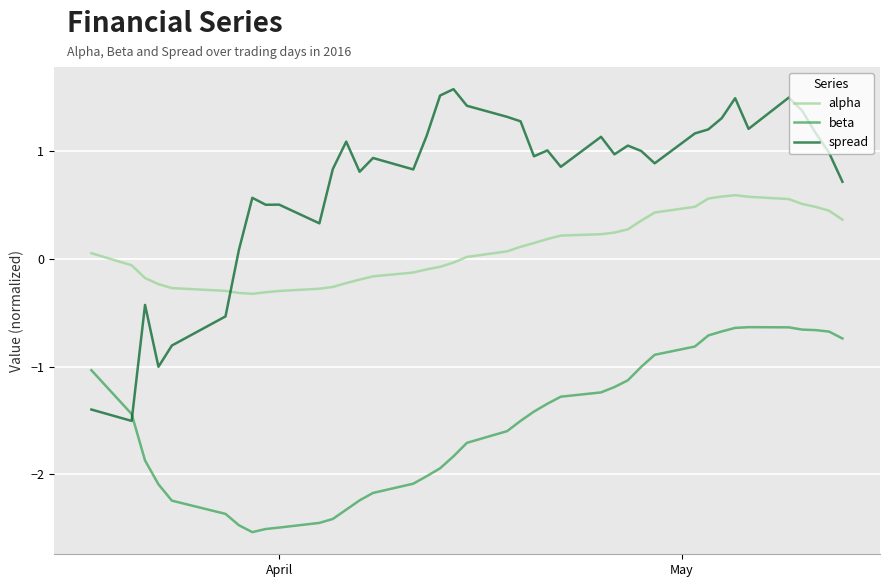

Which series has the largest range (max minus min)?

spread